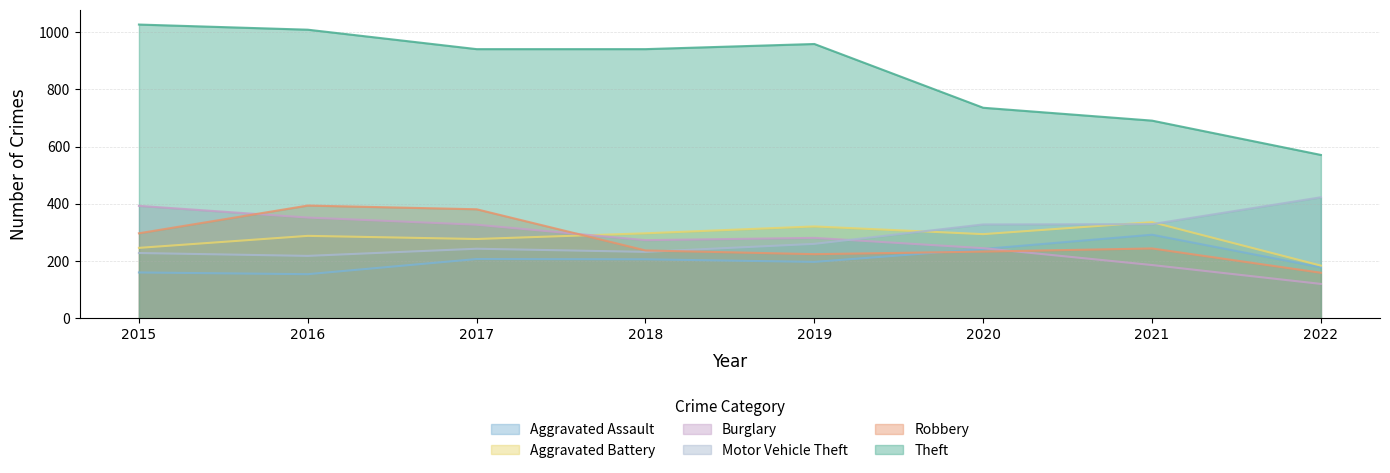

True or false: Theft and Motor Vehicle Theft cross at least once.

False